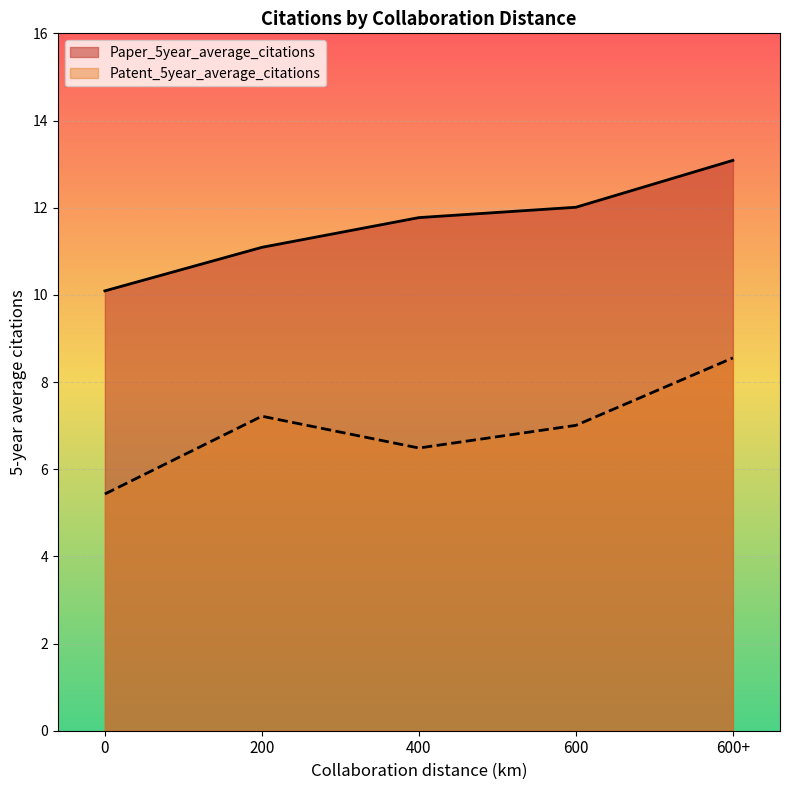

What is the label of the 4th point from the left?

600